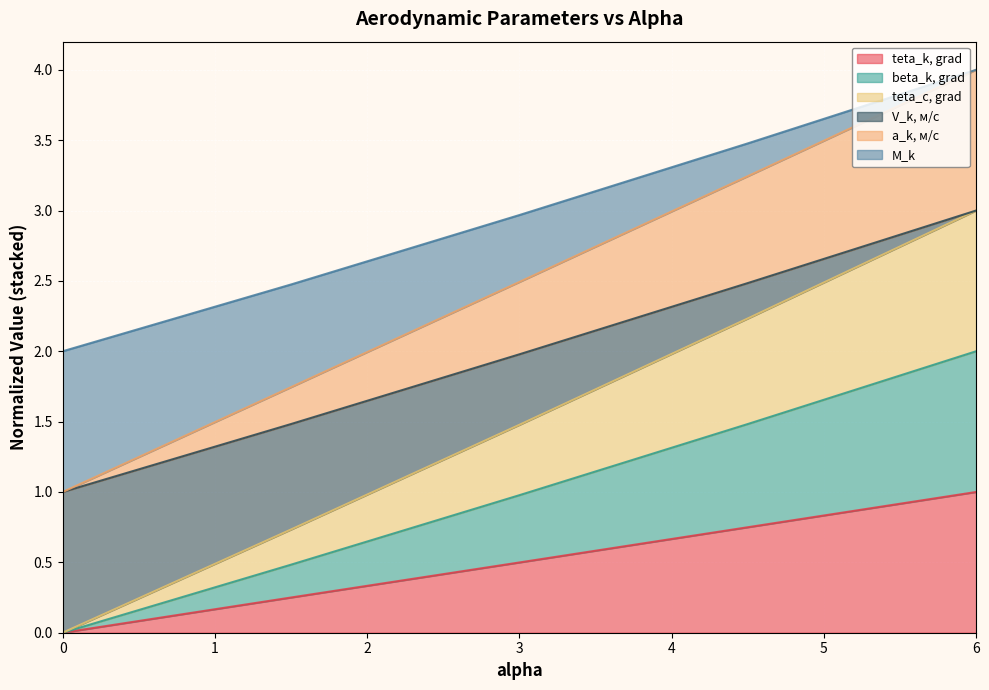

What is the label of the 4th point from the left?

4.5